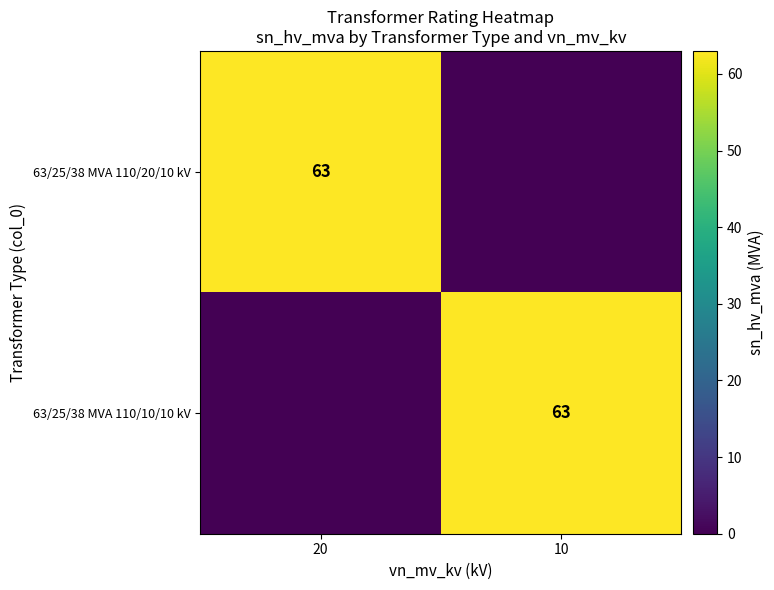

True or false: 63/25/38 MVA 110/20/10 kV has a value of 28 at 20.

False